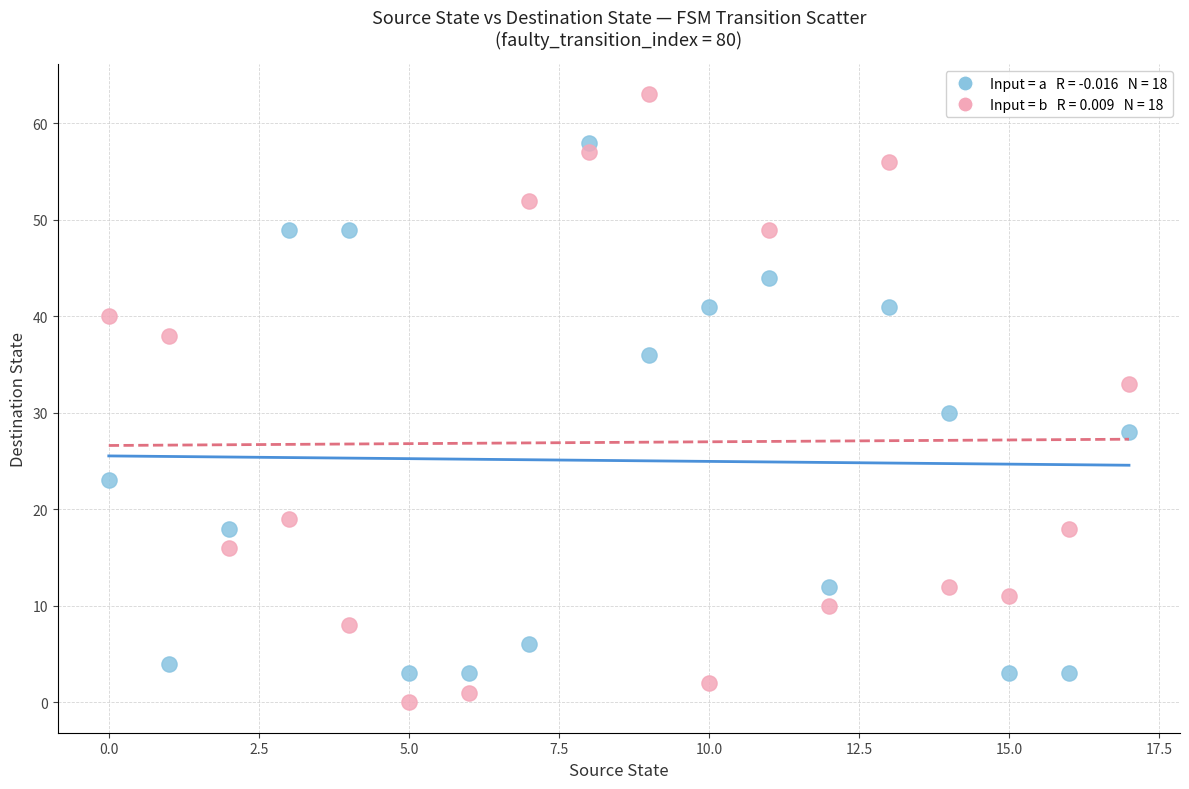

Across all series, what Y value is closest to 31?

30